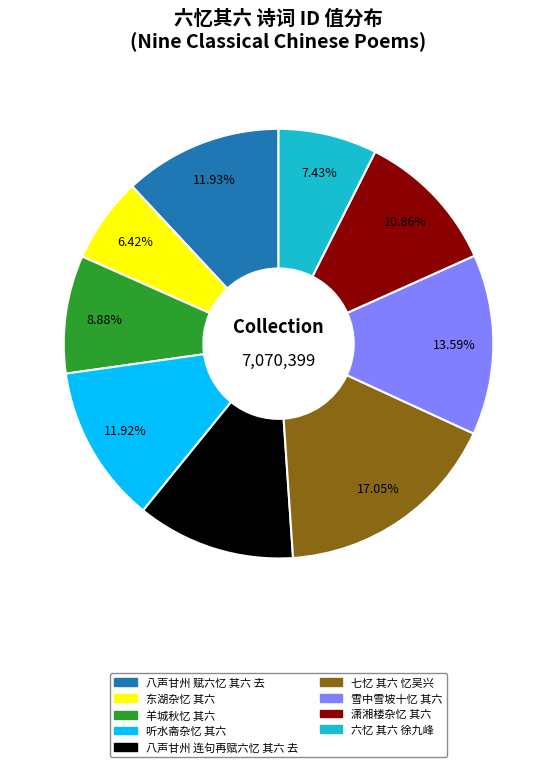

The 雪中雪坡十忆 其六 slice represents 1% of the pie. True or false?

False